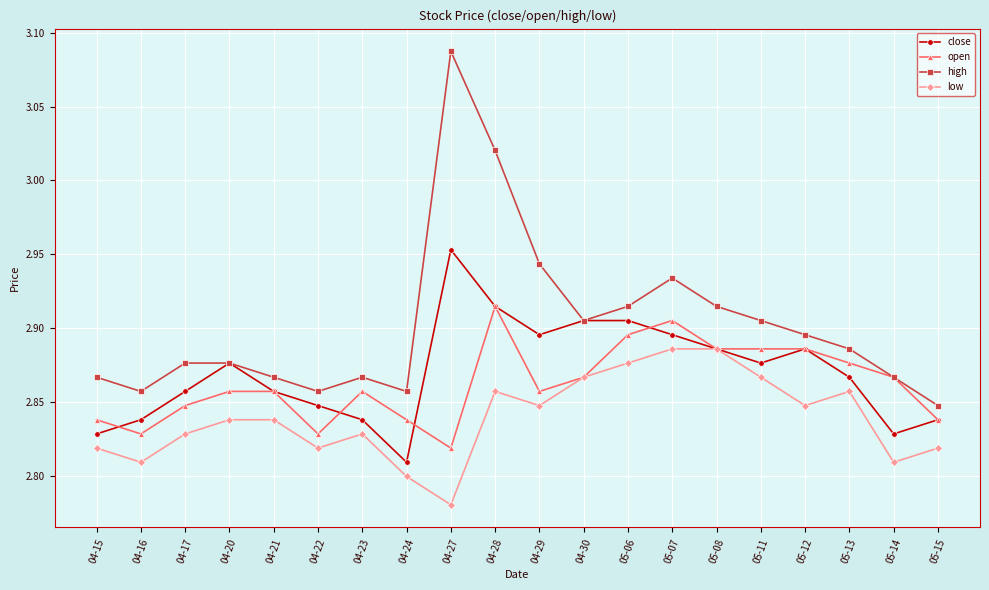

What is the difference between the maximum and minimum values in the high series?

0.2